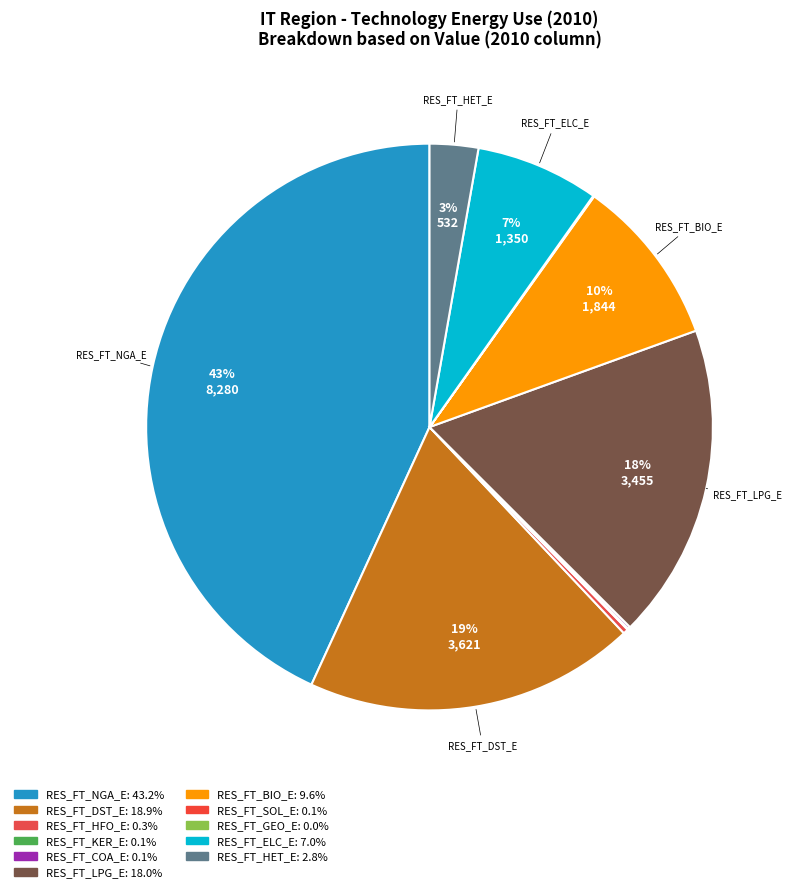

Which category has the biggest portion of the pie?

RES_FT_NGA_E